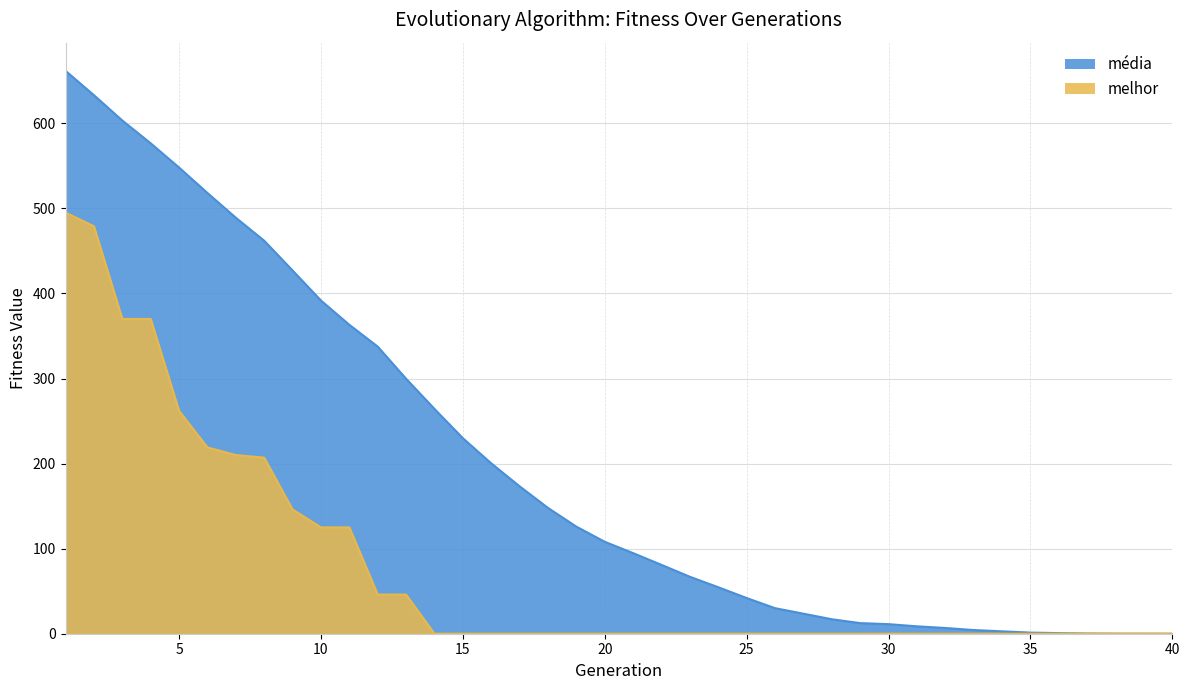

List the labels in order of media value, smallest first.

40, 39, 38, 37, 36, 35, 34, 33, 32, 31, 30, 29, 28, 27, 26, 25, 24, 23, 22, 21, 20, 19, 18, 17, 16, 15, 14, 13, 12, 11, 10, 9, 8, 7, 6, 5, 4, 3, 2, 1